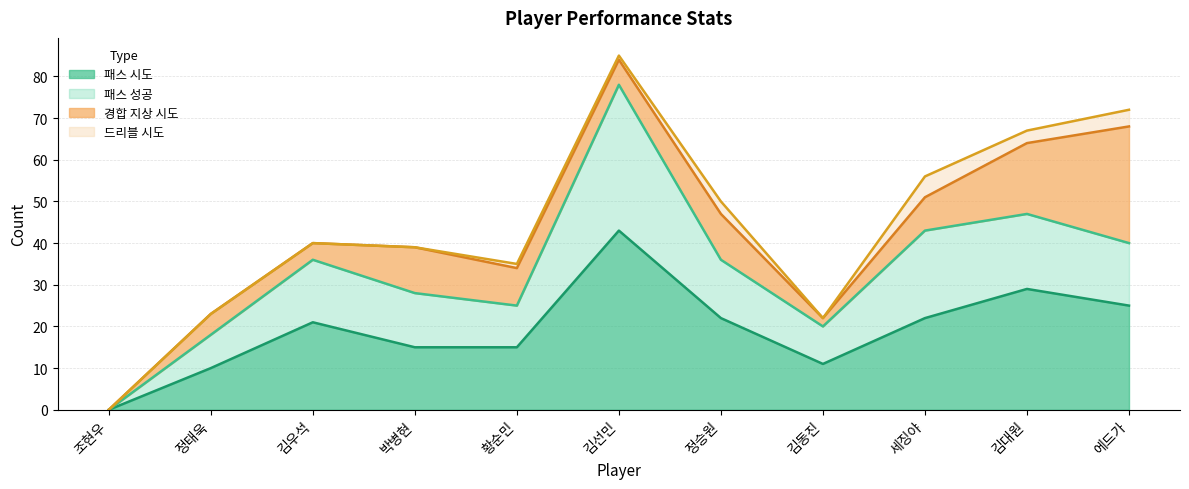

How many interior local valleys does the 패스 시도 series have?

1